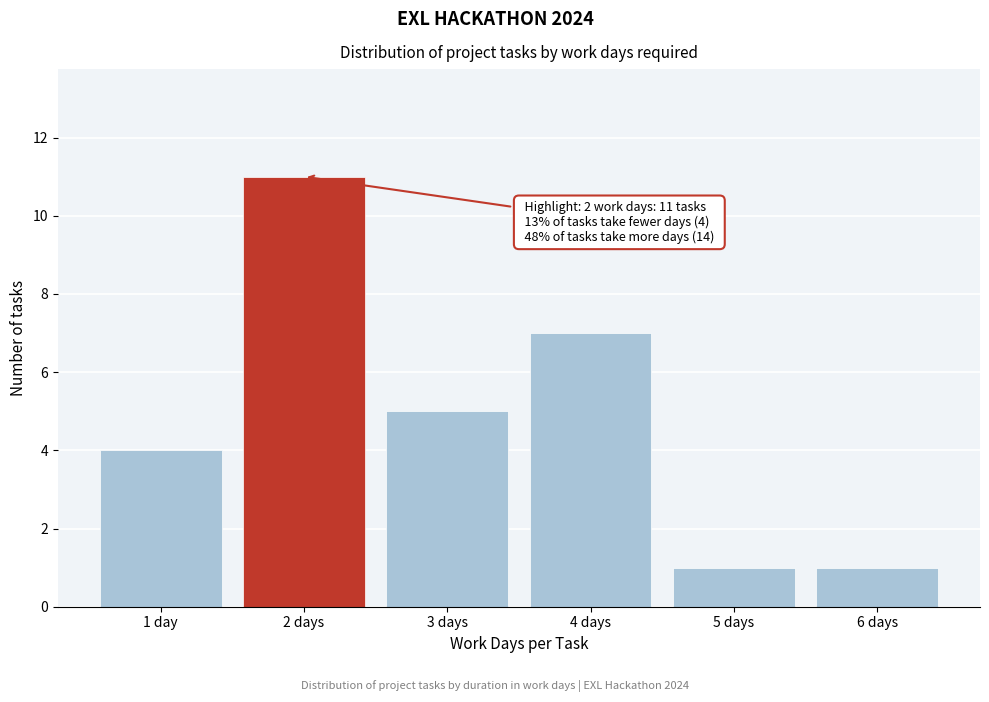

Reading right to left, what are all the values shown in this chart?

6 days=1	5 days=1	4 days=7	3 days=5	2 days=11	1 day=4